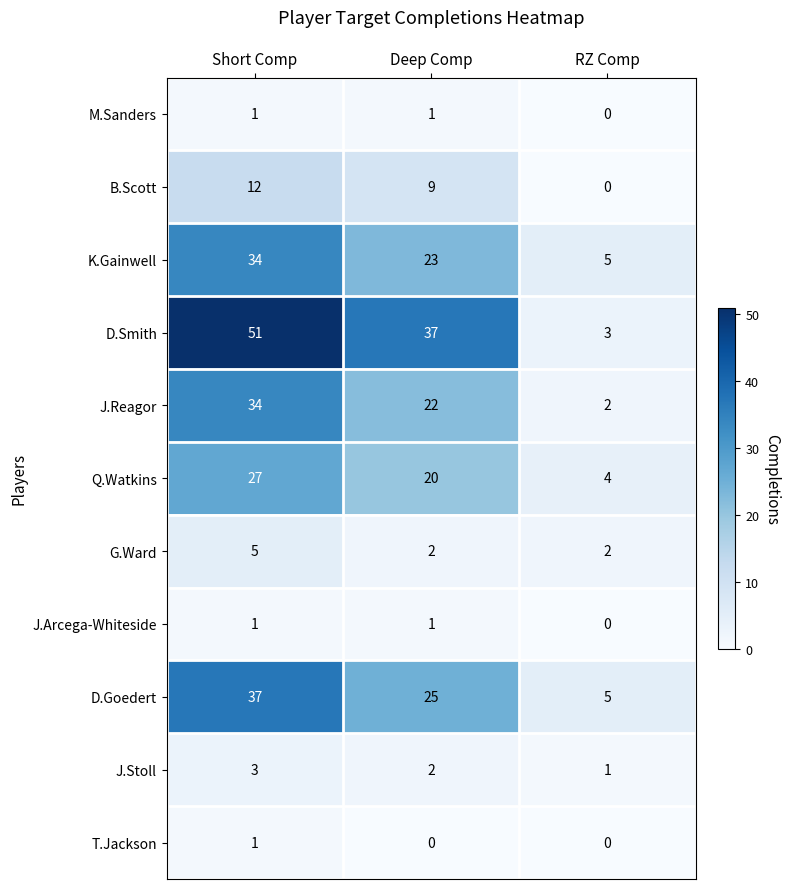

What is the difference between the Q.Watkins values at RZ Comp and Deep Comp?

16